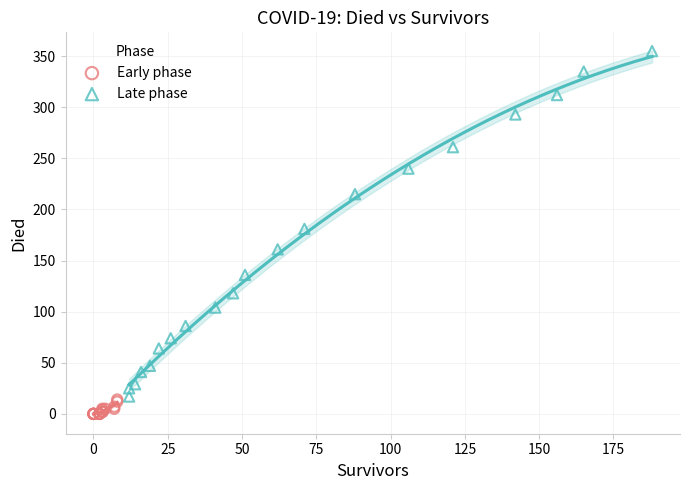

Which series reaches the maximum Y coordinate?

Late phase